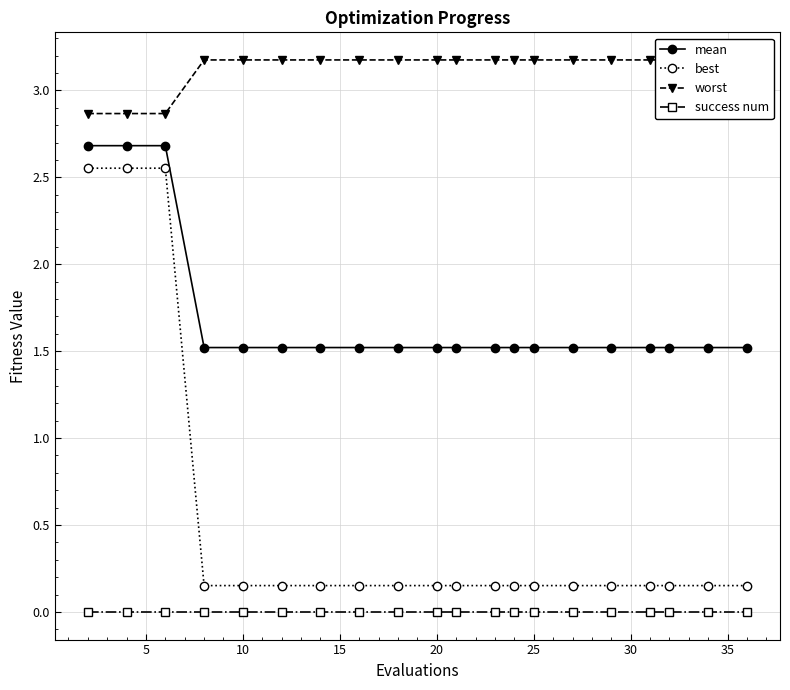

True or false: mean has a value of 1.5 at 25.

True